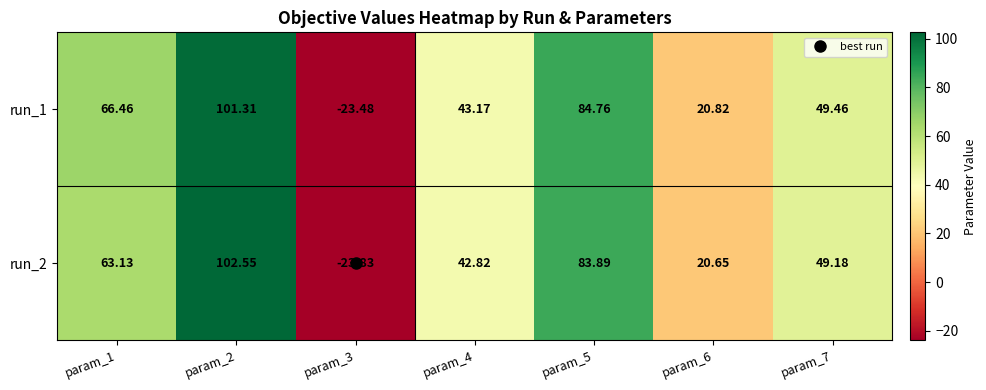

How many data points does each series have?

7